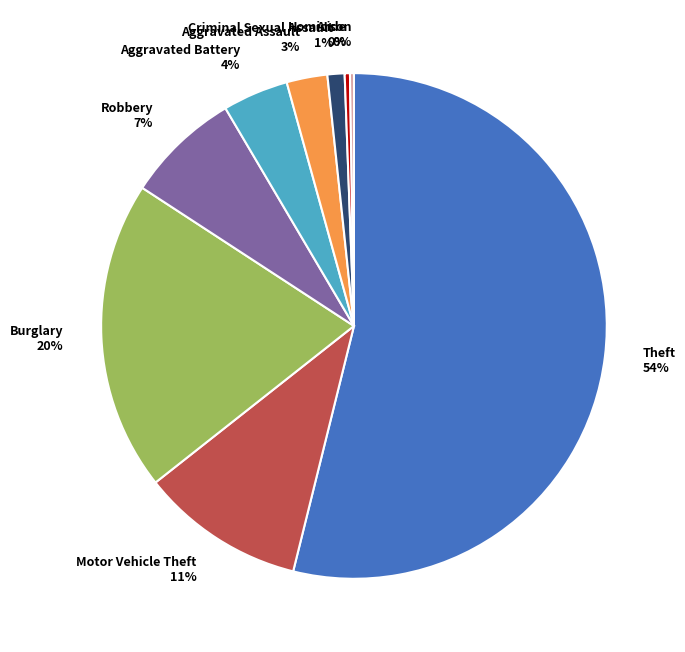

To the nearest percent, what is the difference between the largest and smallest slice percentages?

54%